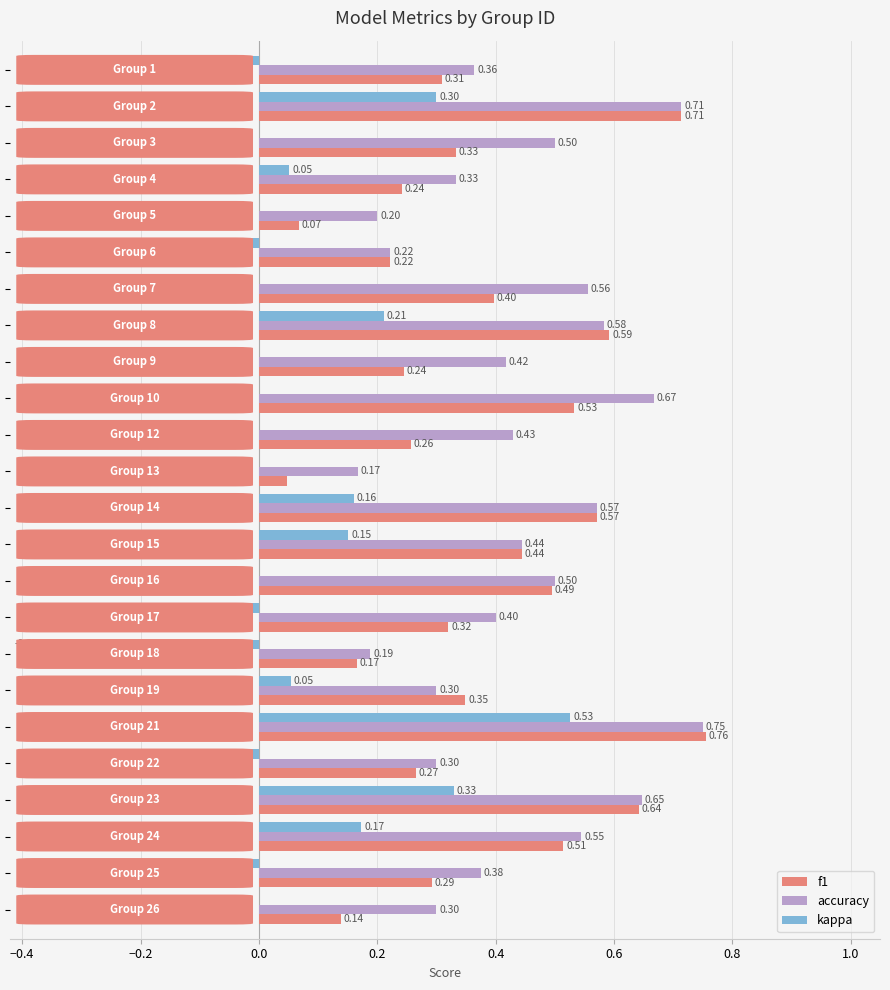

Which series has the largest total across all categories?

accuracy